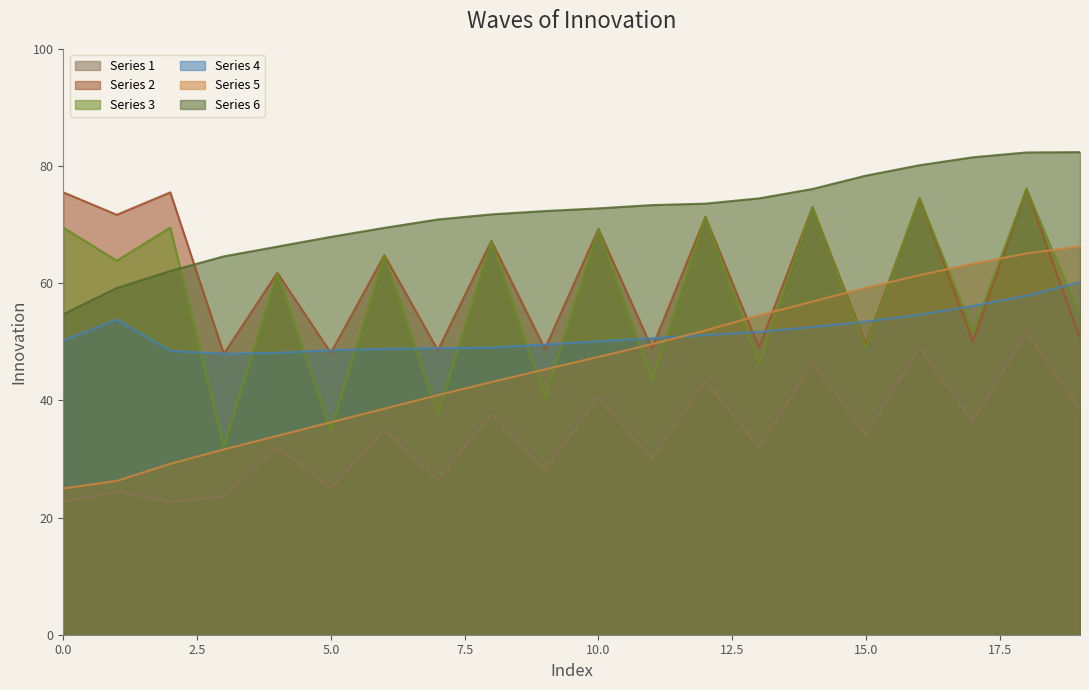

Which series has the largest total across all categories?

Series 6